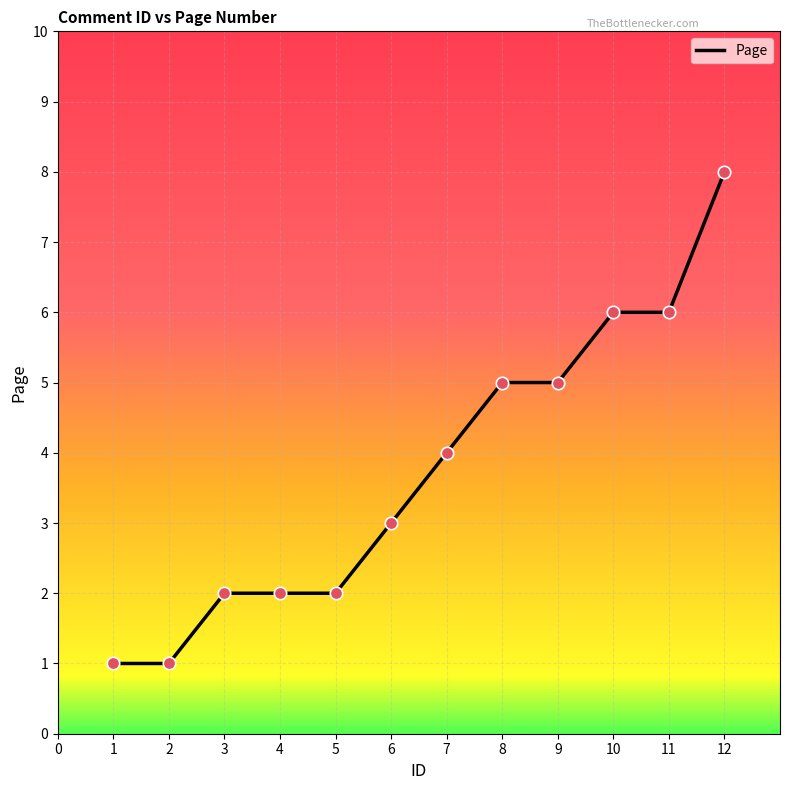

Approximately how many times larger is the value at 12 compared to 6?

2.7